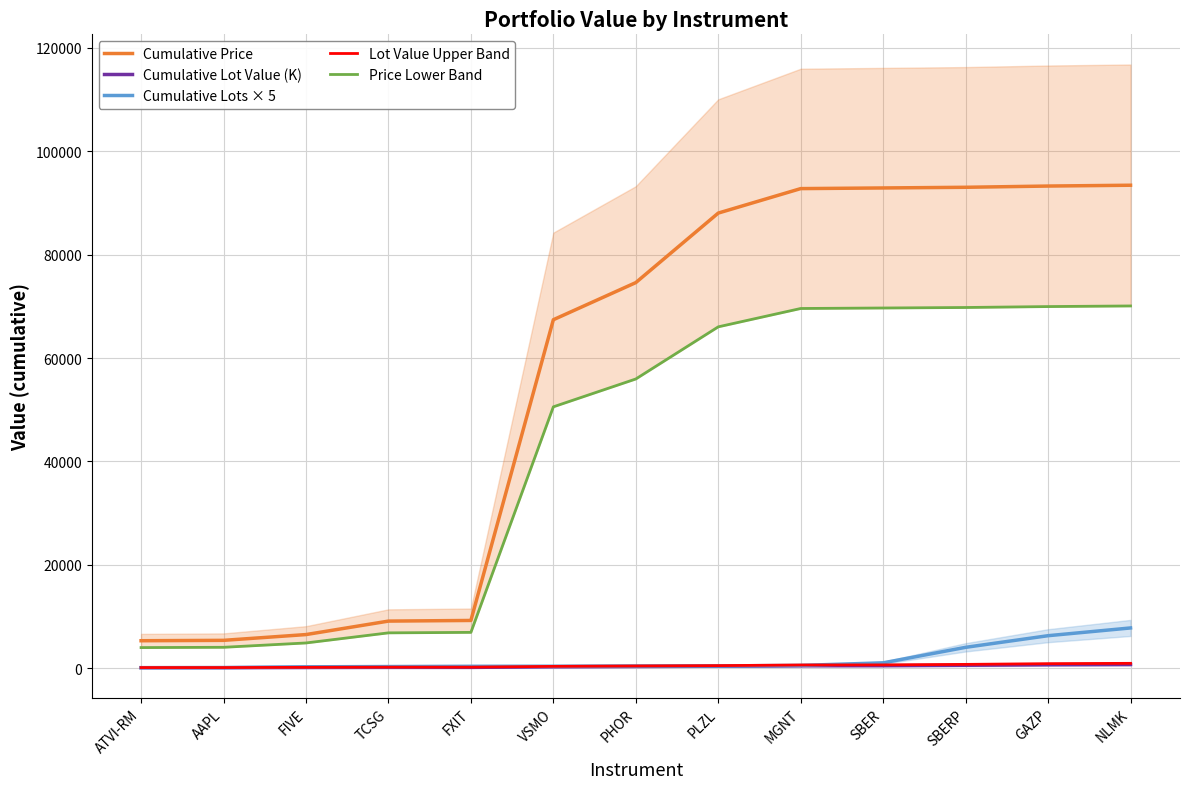

What is the highest value of the Cumulative Lots × 5 series?

7775.0